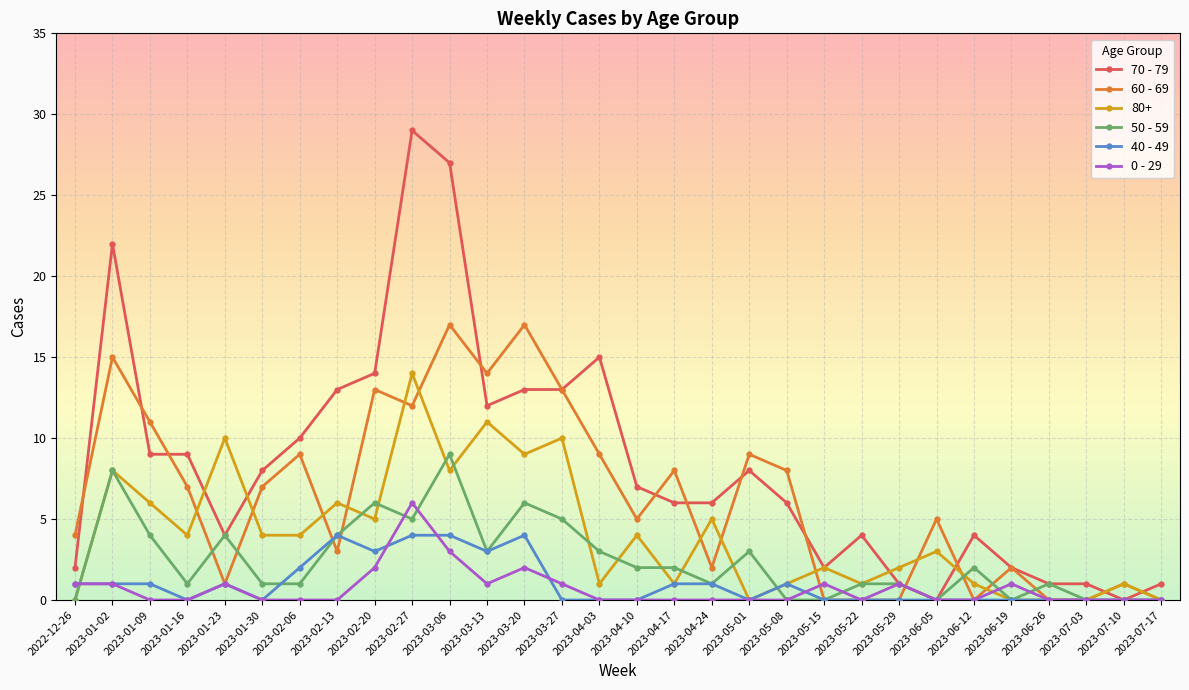

What is the sum of the 40 - 49 values at 2023-07-03 and 2023-01-23?

1